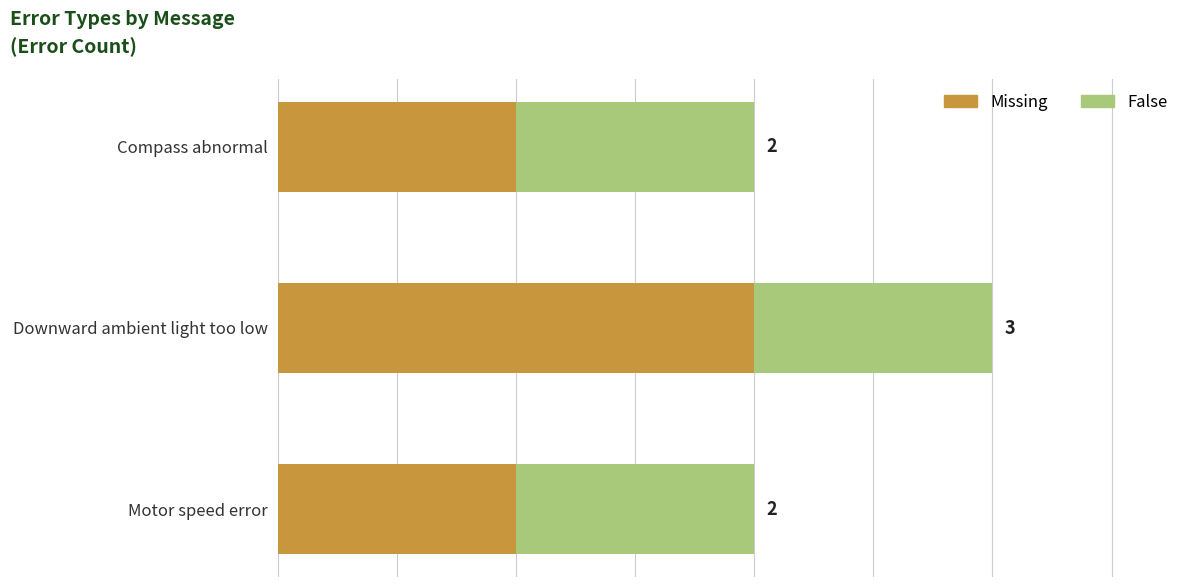

Which category has the highest value in the Missing series?

Downward ambient light too low